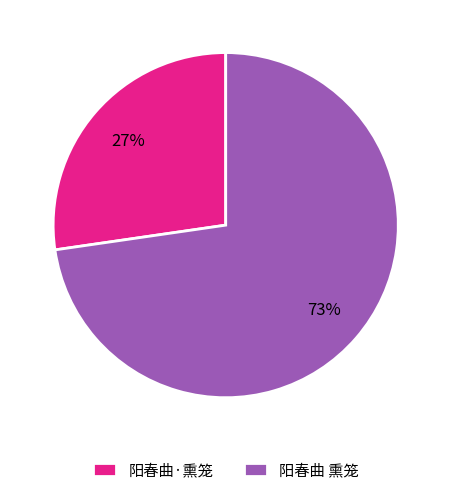

Combined, do 阳春曲 熏笼 and 阳春曲·熏笼 account for over 50%?

Yes